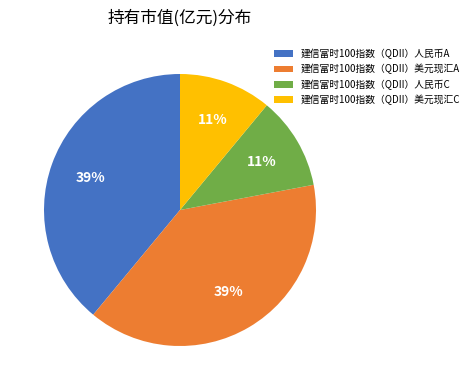

Is 建信富时100指数（QDII）美元现汇C the majority of the pie?

No